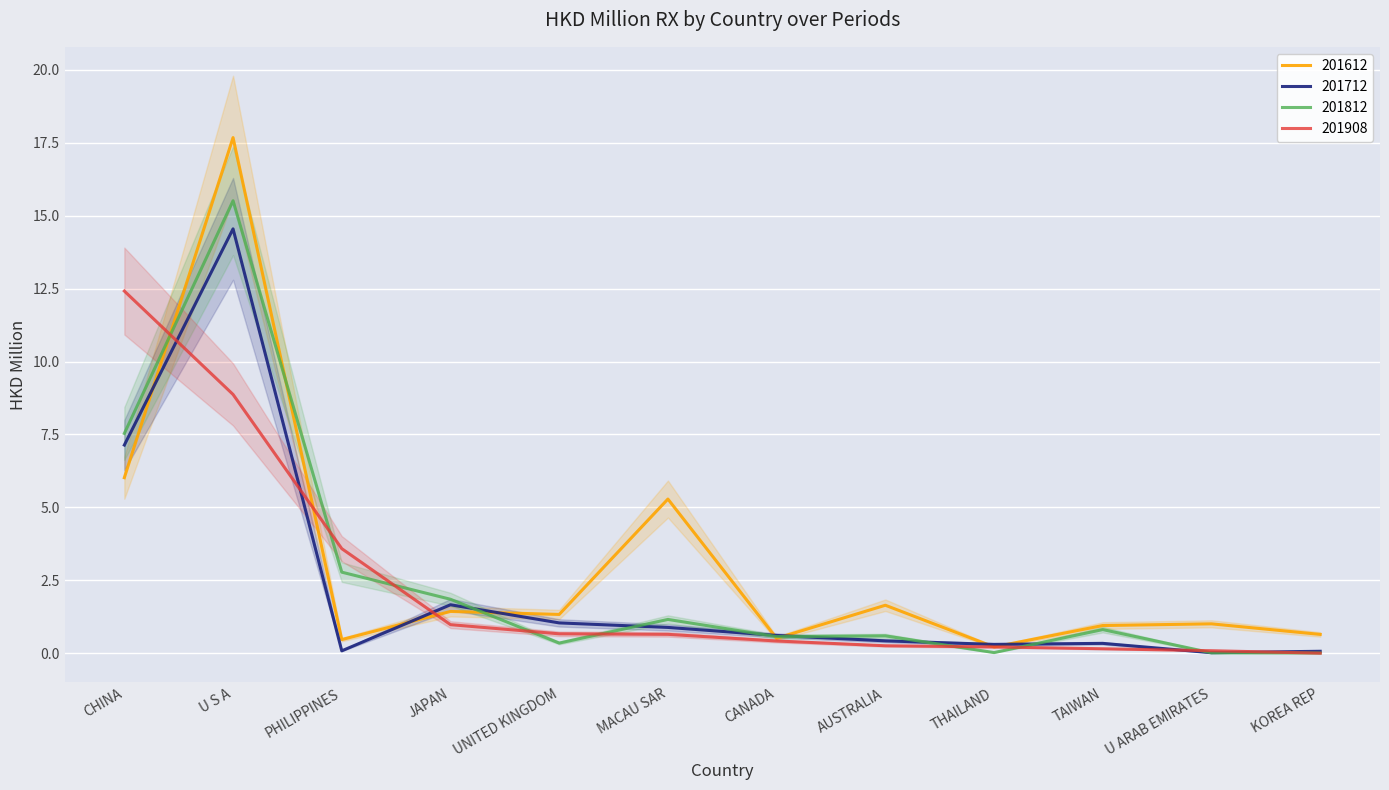

What is the value of the 201612 point at the 1st from the left?

6.0